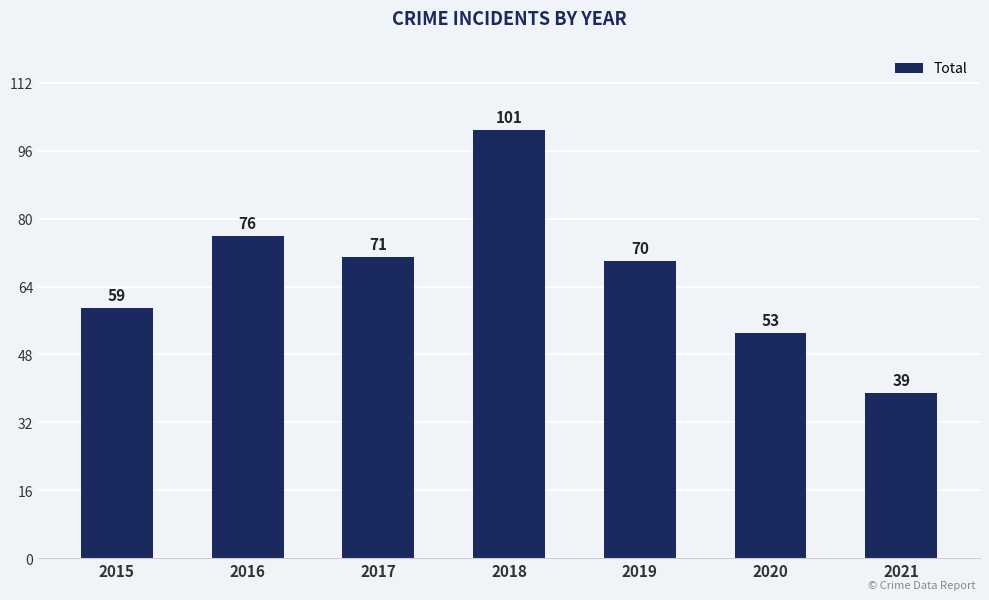

What is the change in value from 2015 to 2017?

+12